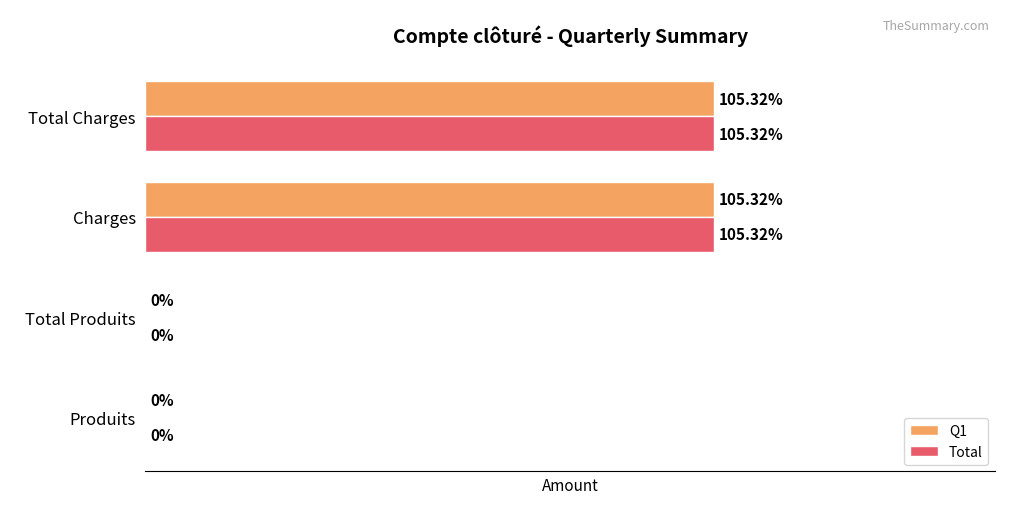

What is the difference between the maximum and minimum values in the Total series?

105.3